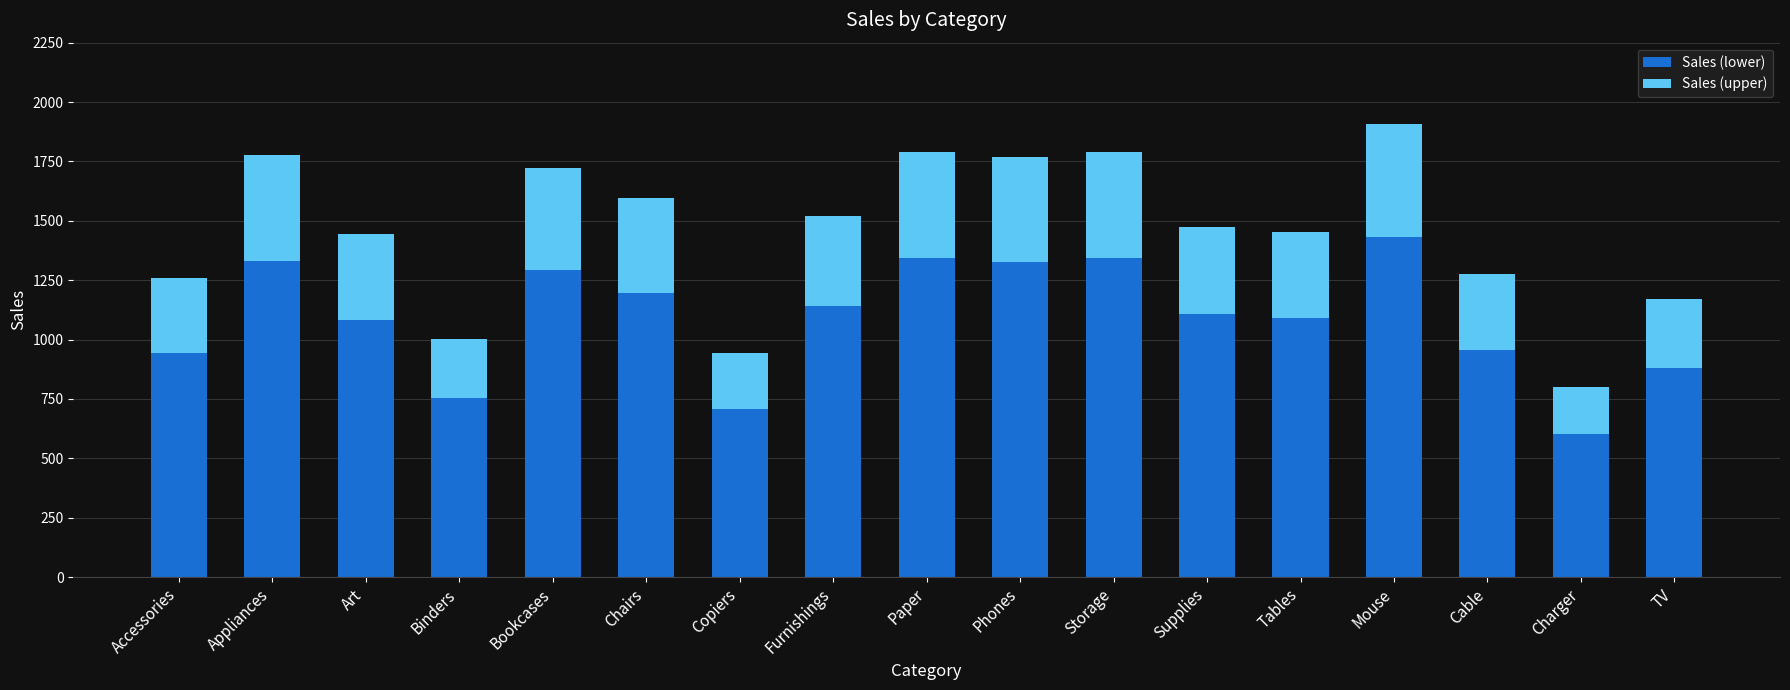

What is the total value across all series at Storage?

1790.0